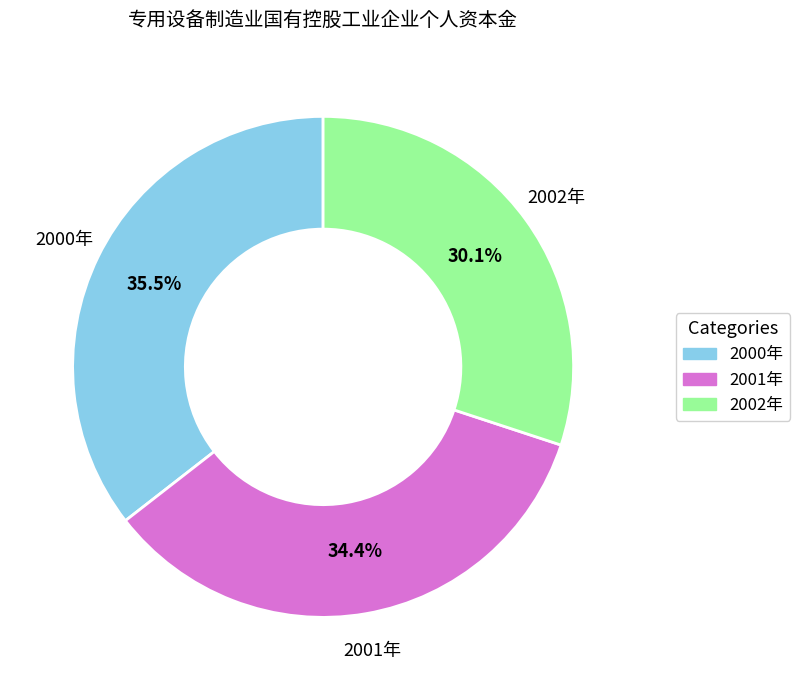

Approximately how many times larger is the value at 2002年 compared to 2001年?

0.9